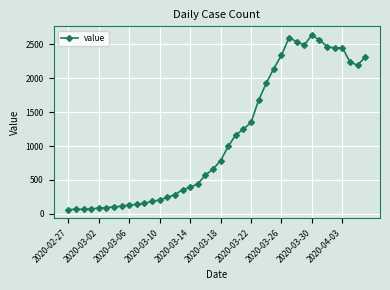

What is the value of the 25th point from the left?

1348